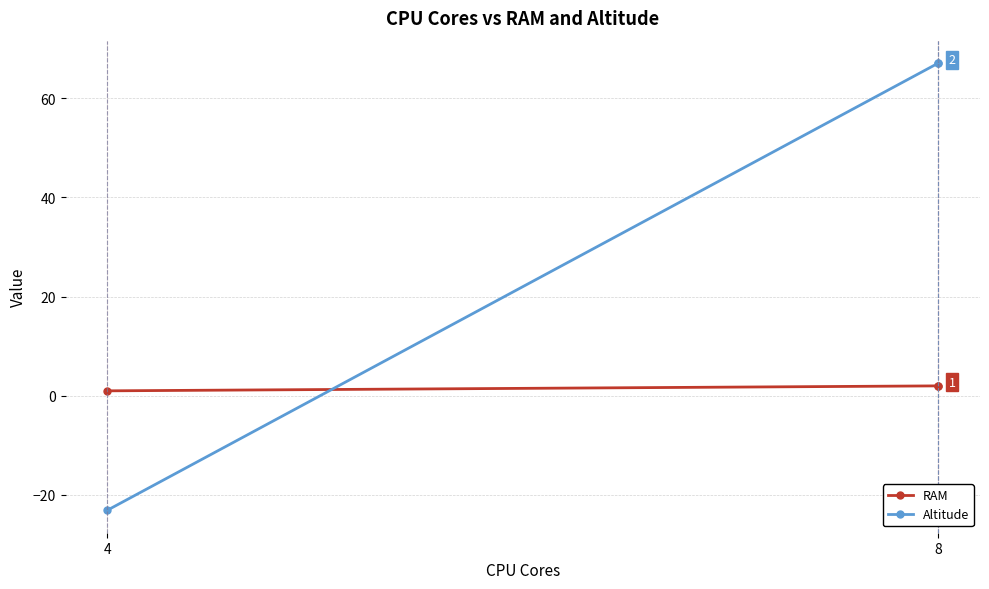

What is the greatest value displayed?

67.1